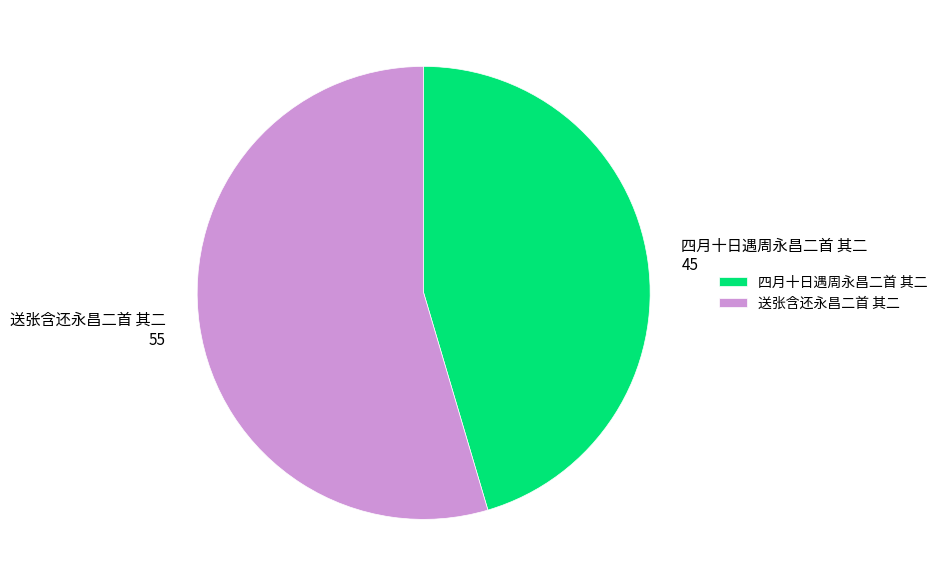

What is the largest slice in the pie chart?

送张含还永昌二首 其二